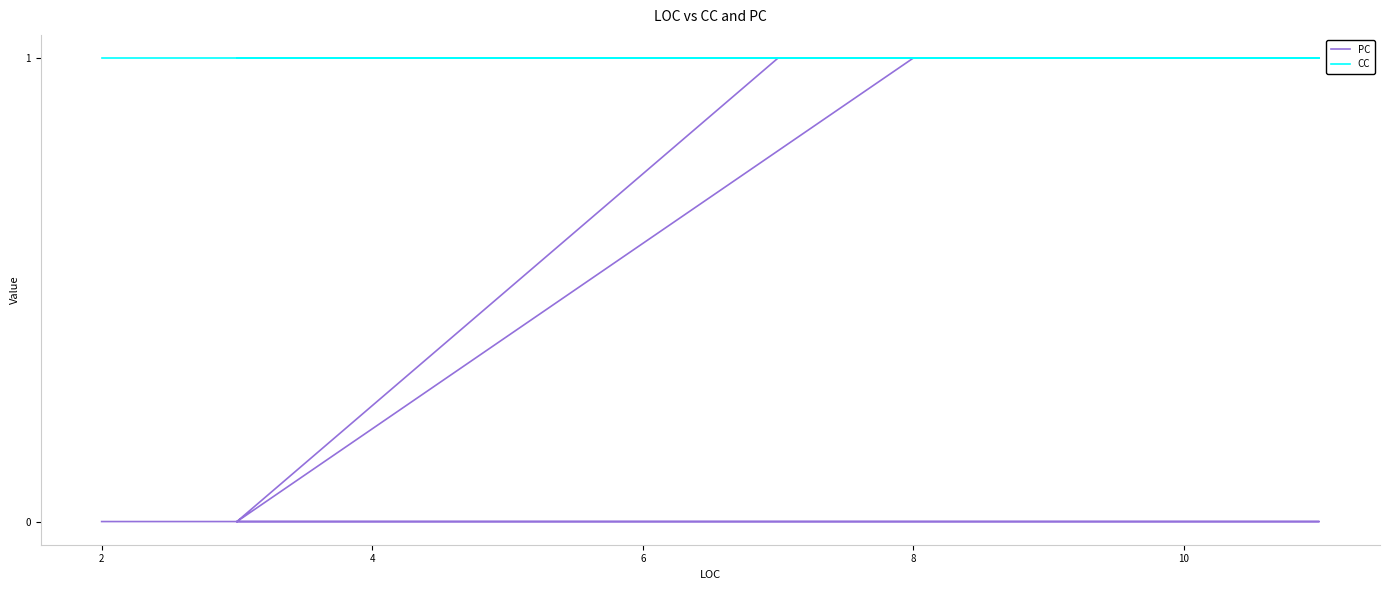

What is the difference between the maximum and minimum values in the PC series?

1